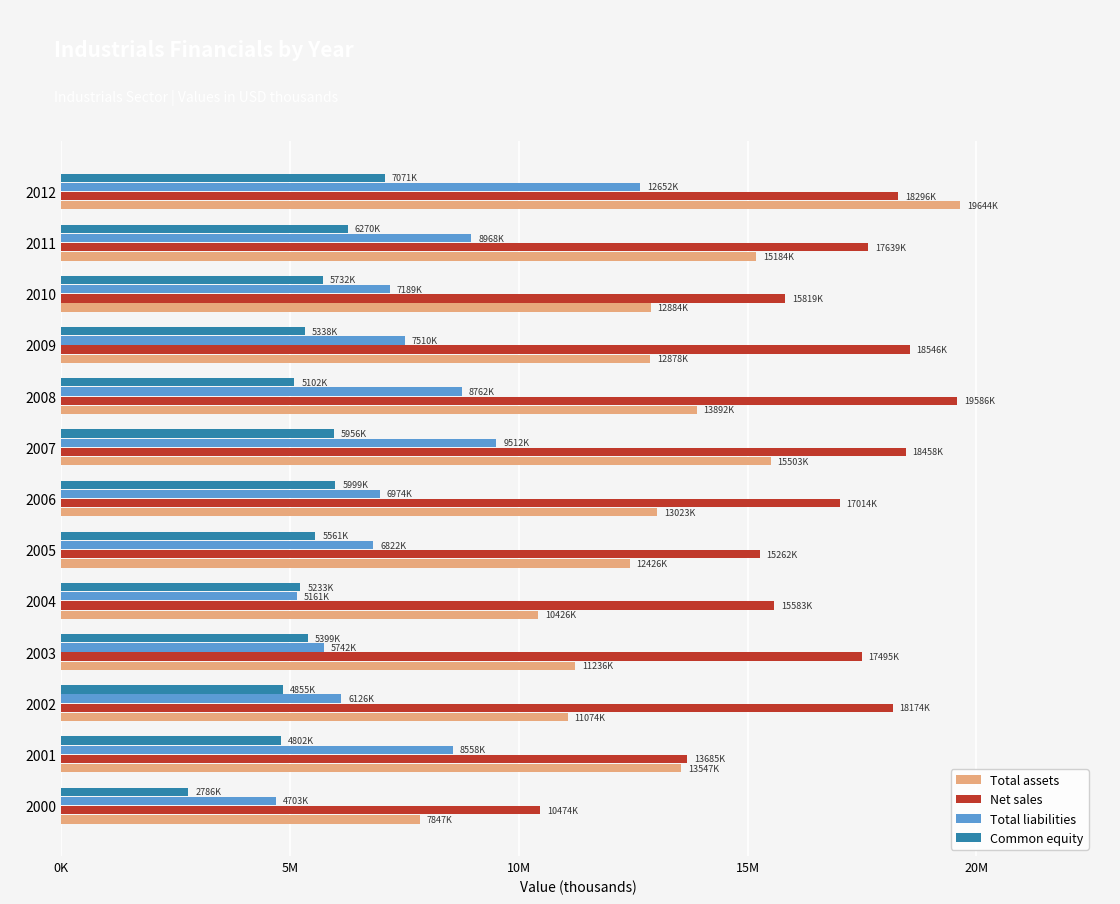

What are all the series names shown in the legend?

Total assets, Net sales, Total liabilities, Common equity